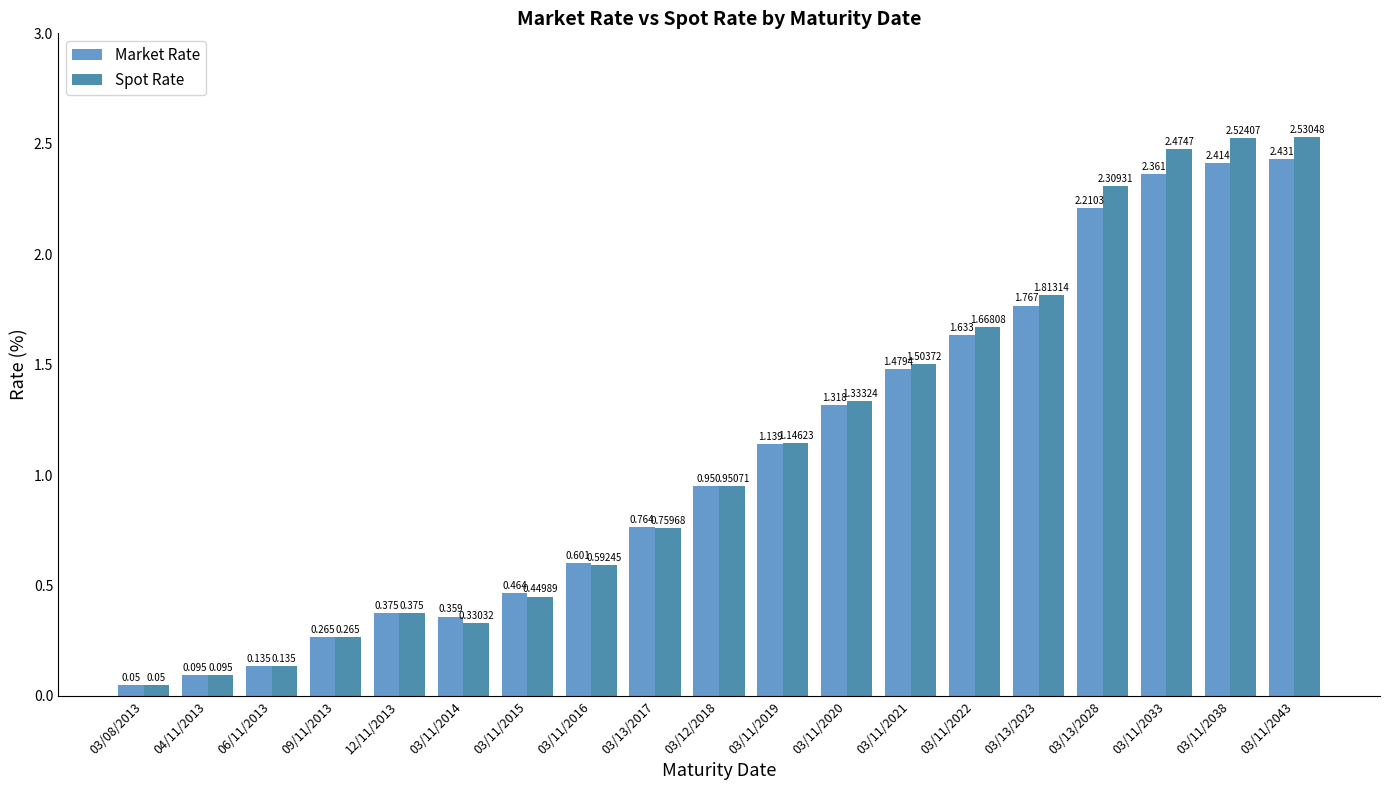

What is the label of the 15th bar from the left?

03/13/2023